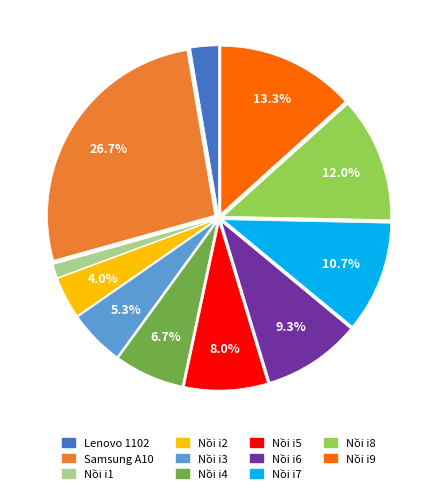

Do Nồi i2 and Lenovo 1102 together represent more than half of the pie?

No